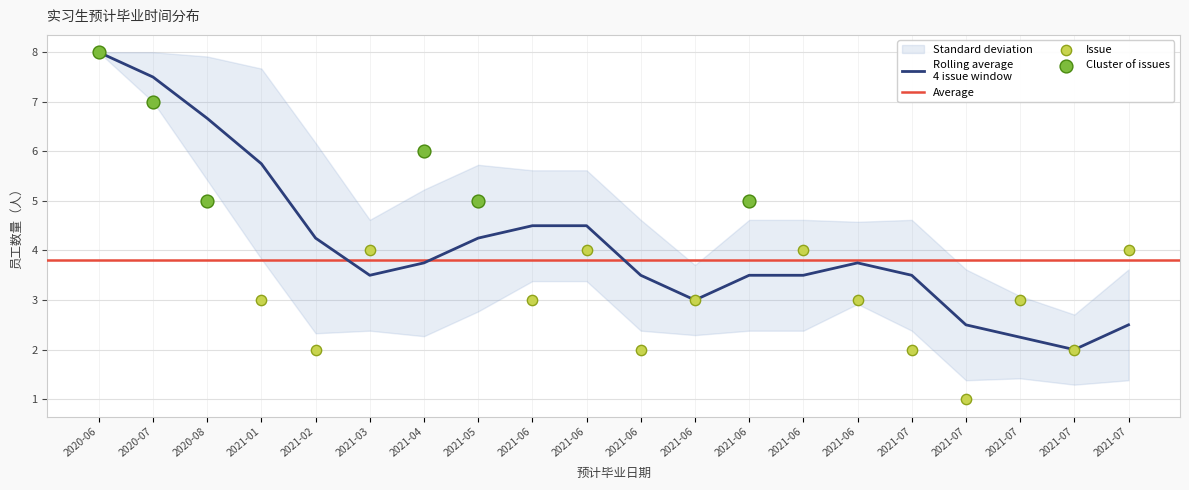

What is the change in value from 2021-01 to 2021-06?

-1